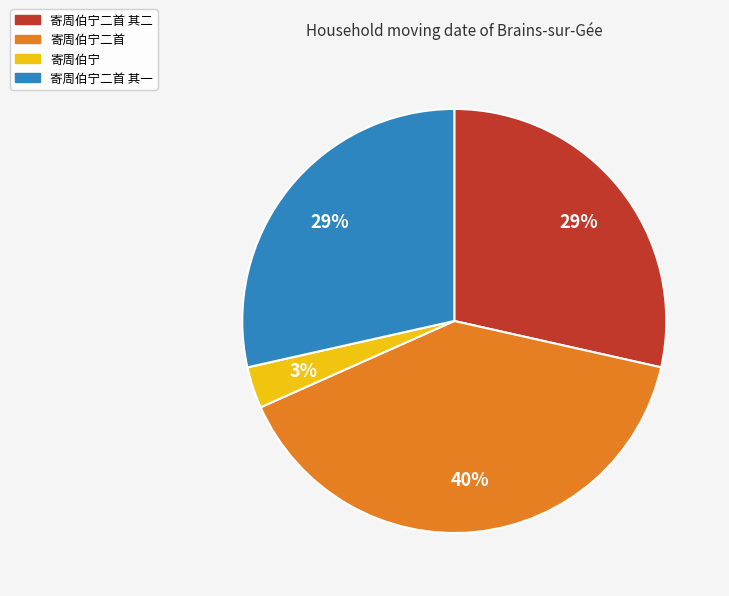

Does any single category account for the majority?

No